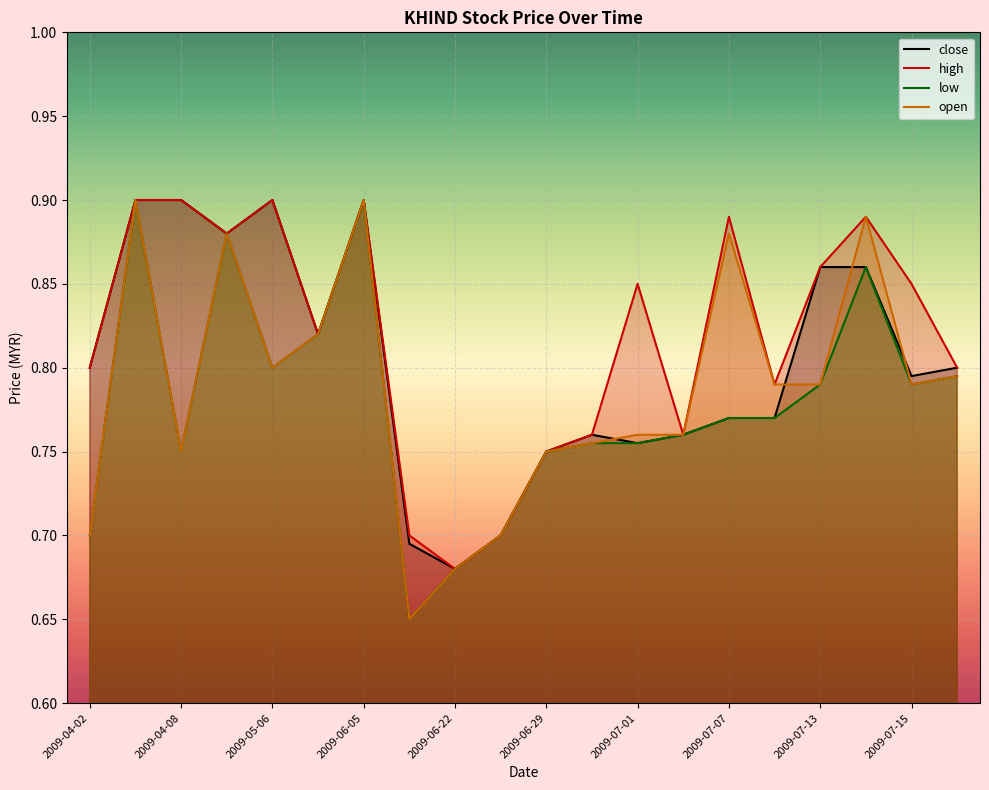

What is the total value across all series at 2009-05-20?

3.3